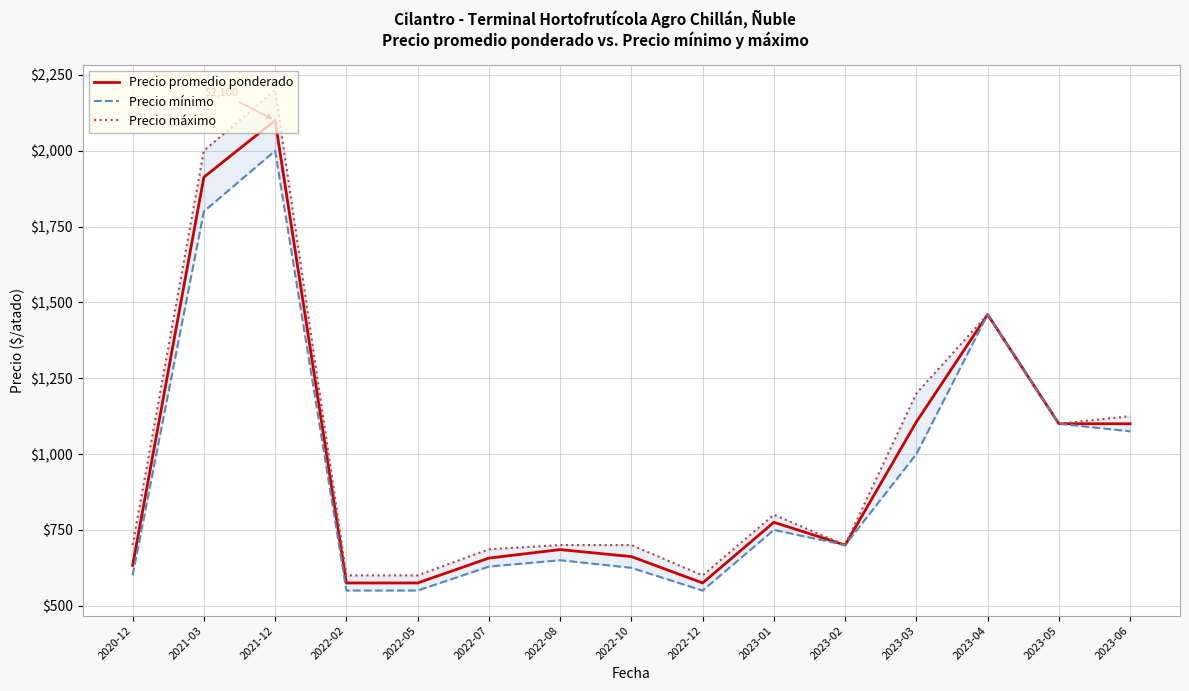

List the series in order of their peak value, lowest first.

Precio mínimo, Precio promedio ponderado, Precio máximo